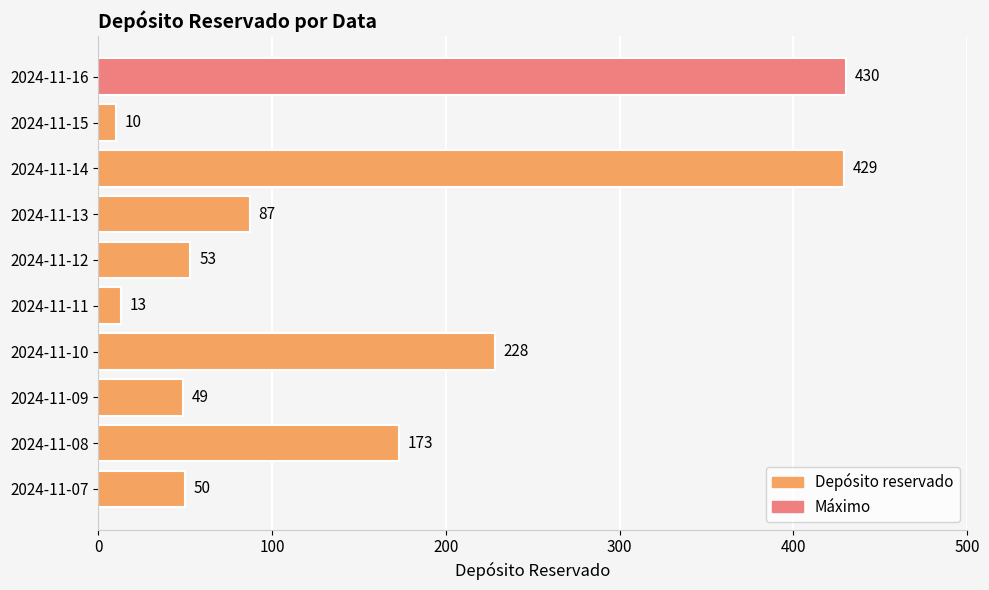

How many data points does each series have?

10